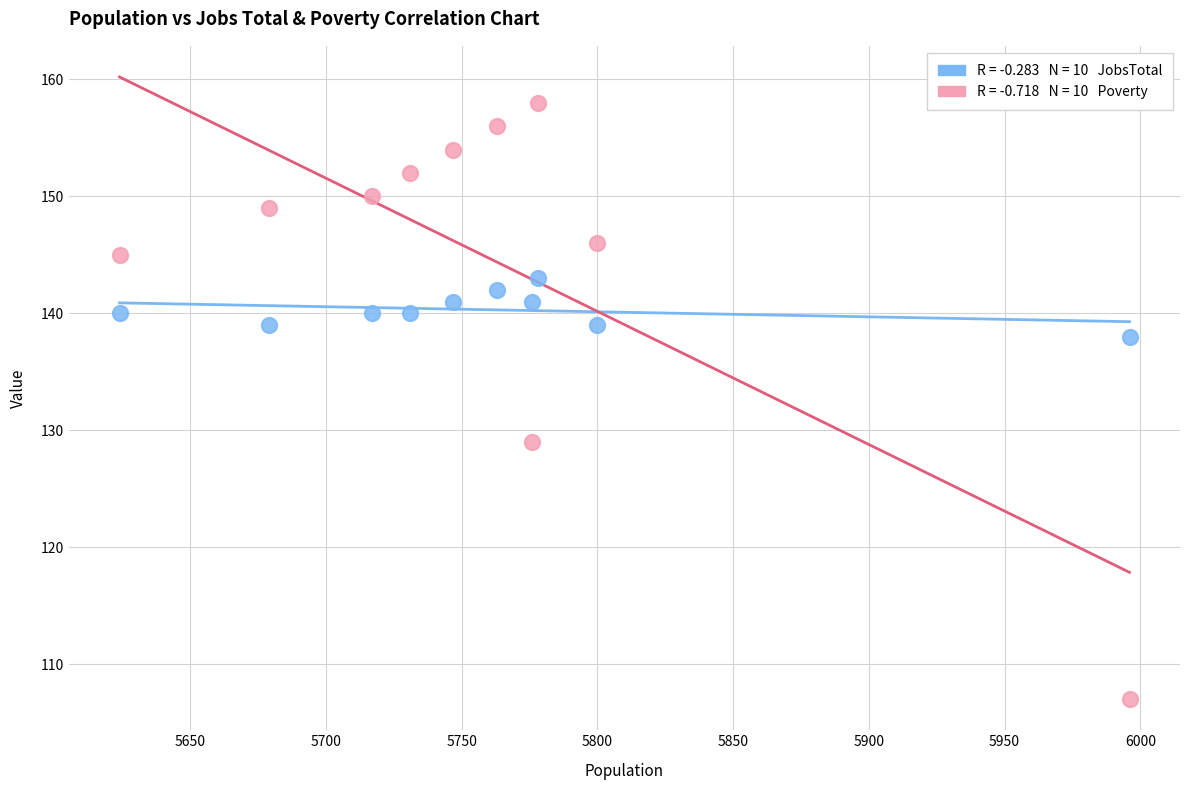

Across all data points, what is the range of Y values (max minus min)?

51